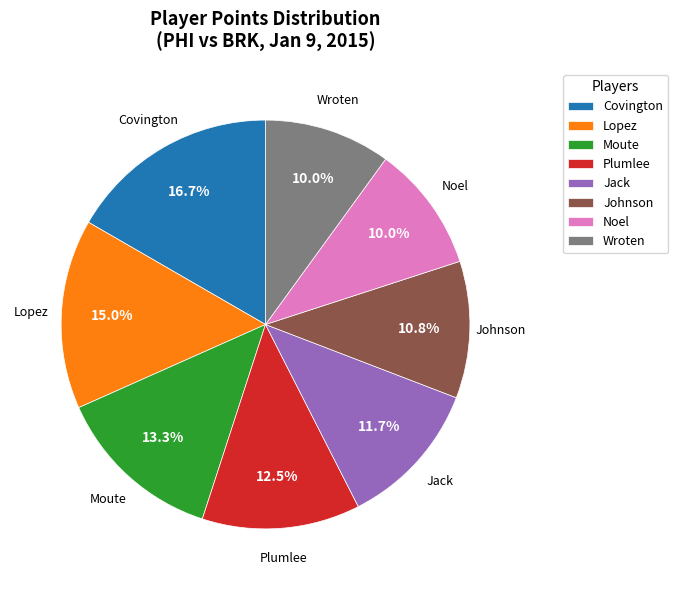

Between Jack and Wroten, which is larger?

Jack